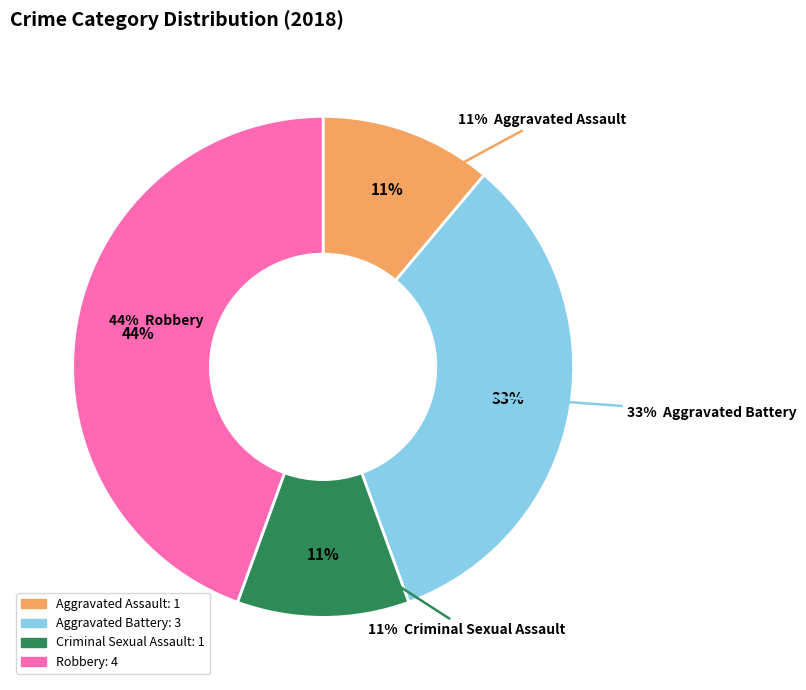

What percentage is the Robbery slice, to the nearest percent?

44%